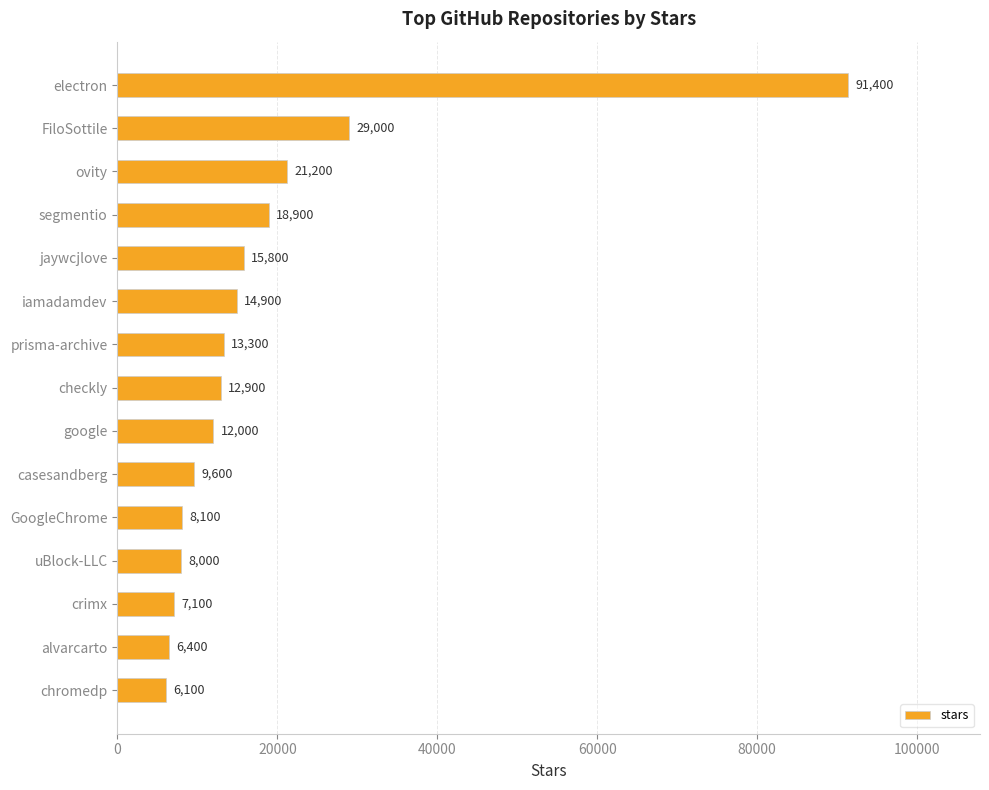

What is the label of the 10th bar from the bottom?

iamadamdev